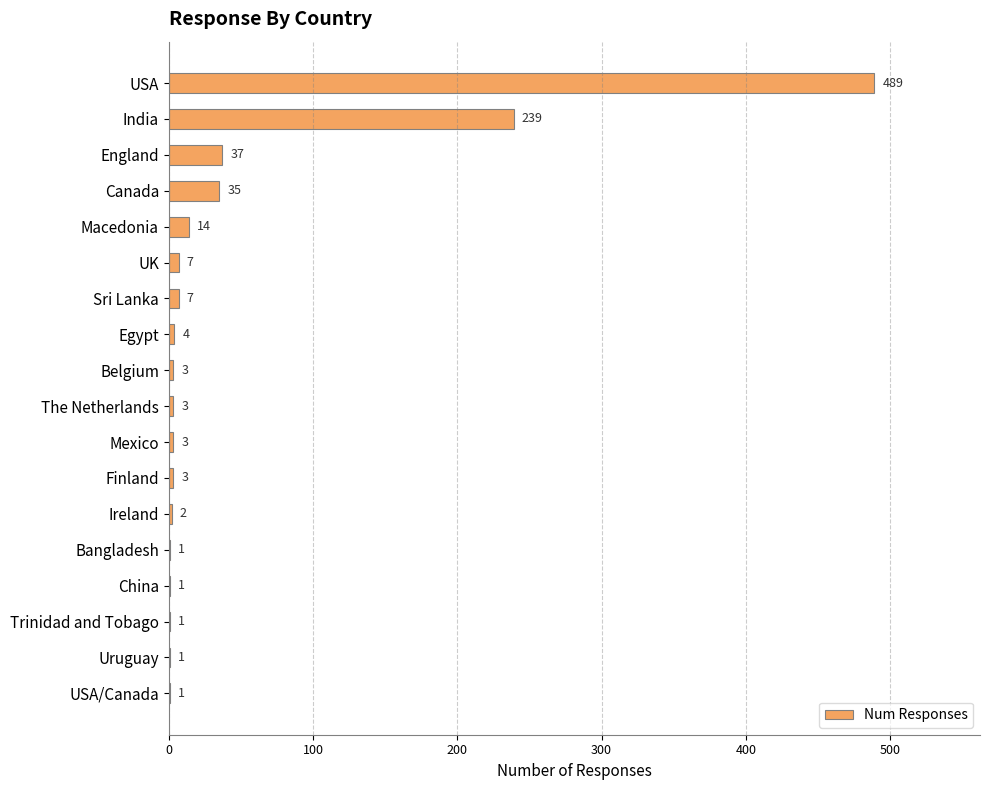

True or false: the data shows 489 at USA.

True